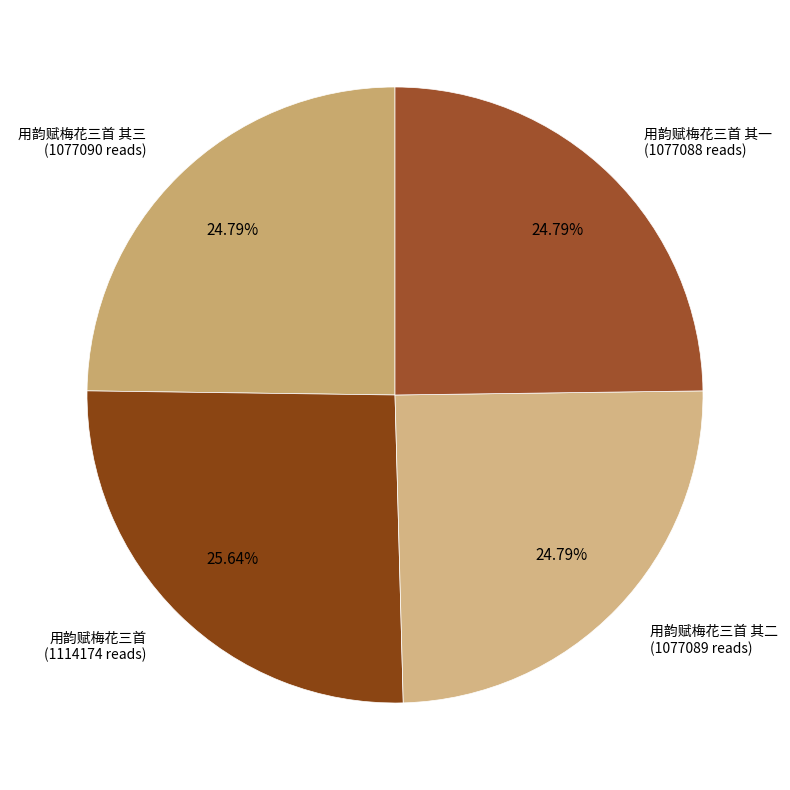

Which category has the smallest portion of the pie?

用韵赋梅花三首 其一